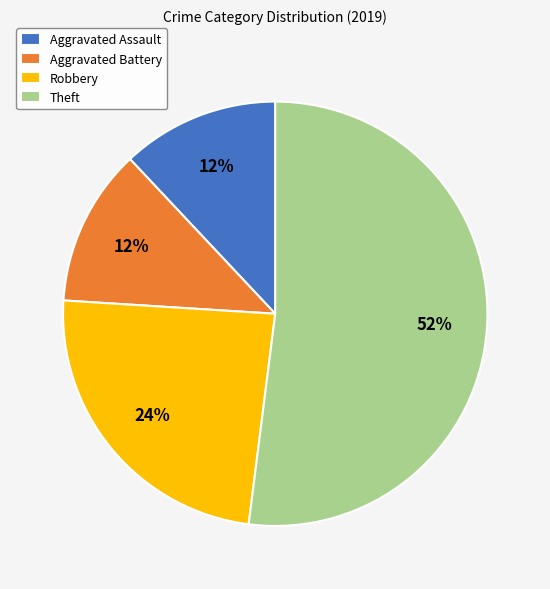

To the nearest percent, what is the combined percentage of Aggravated Battery and Theft?

64%